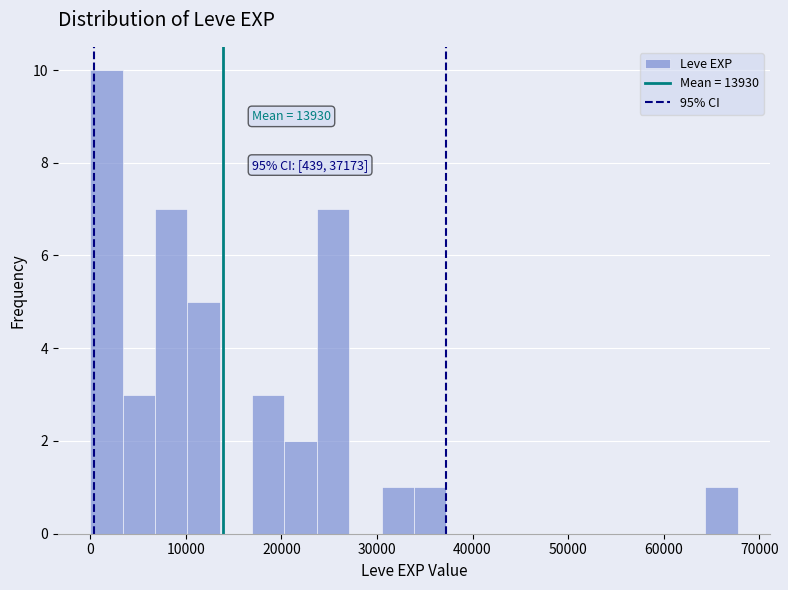

Read against the x-axis, roughly where is the centre of the tallest bar?

2000